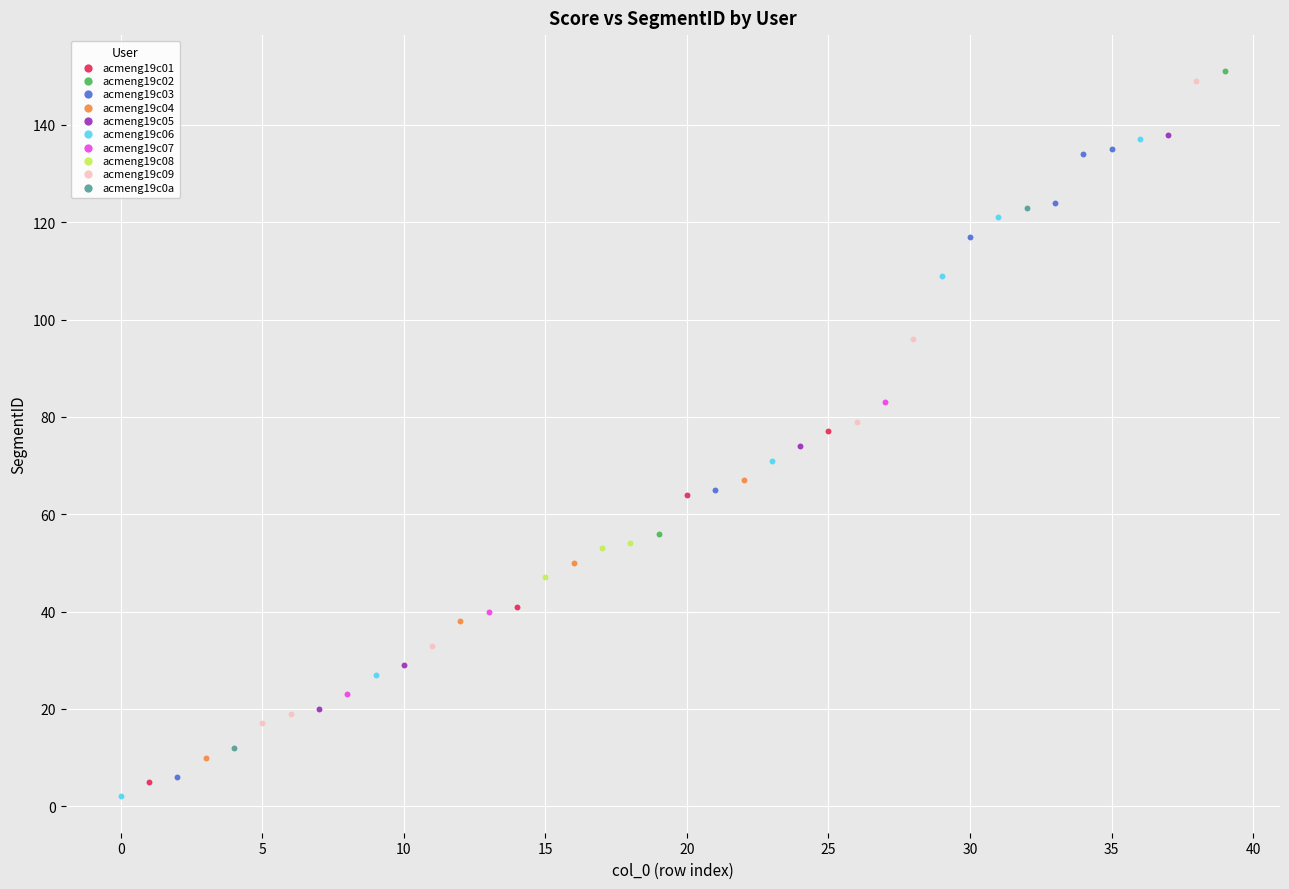

What are all the series names shown in the legend?

acmeng19c01, acmeng19c02, acmeng19c03, acmeng19c04, acmeng19c05, acmeng19c06, acmeng19c07, acmeng19c08, acmeng19c09, acmeng19c0a